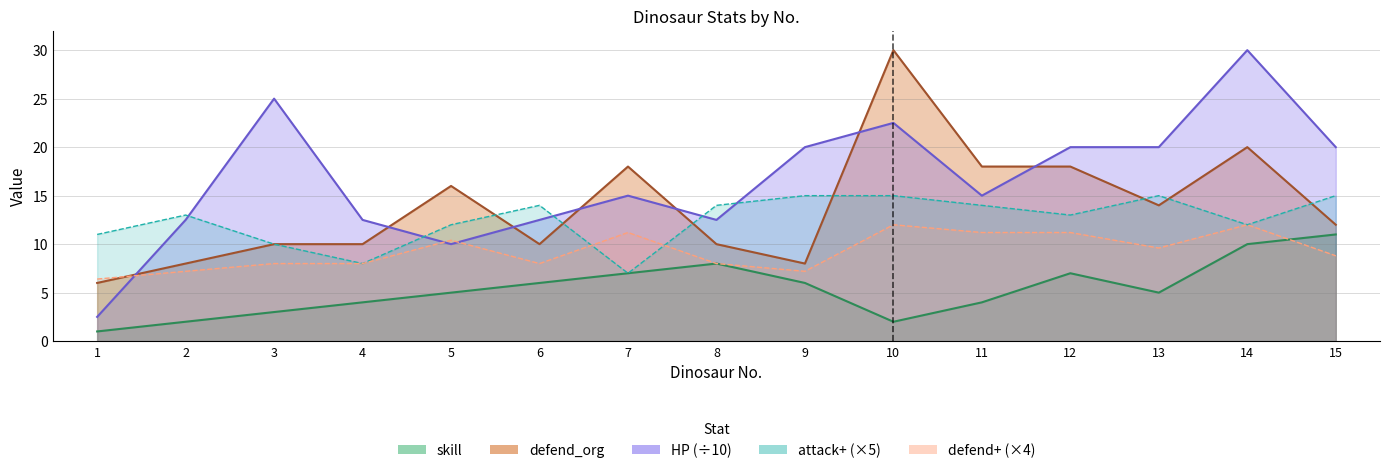

How many categories are shown in the chart?

15